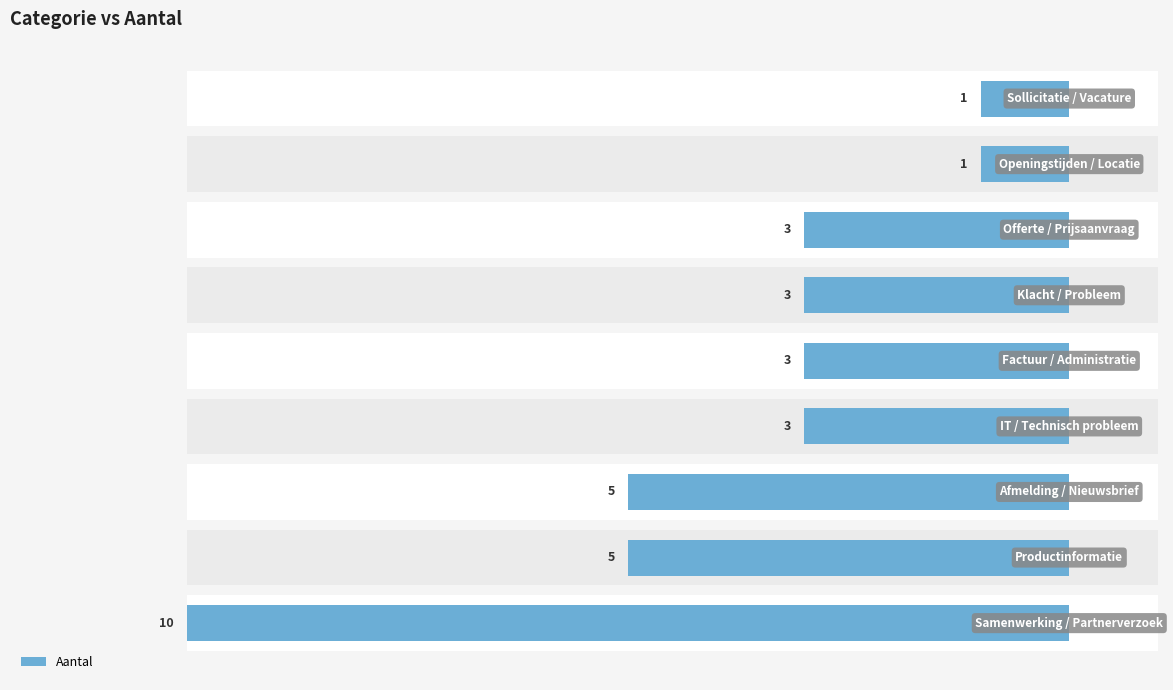

What is the difference between the second highest and second lowest values?

4